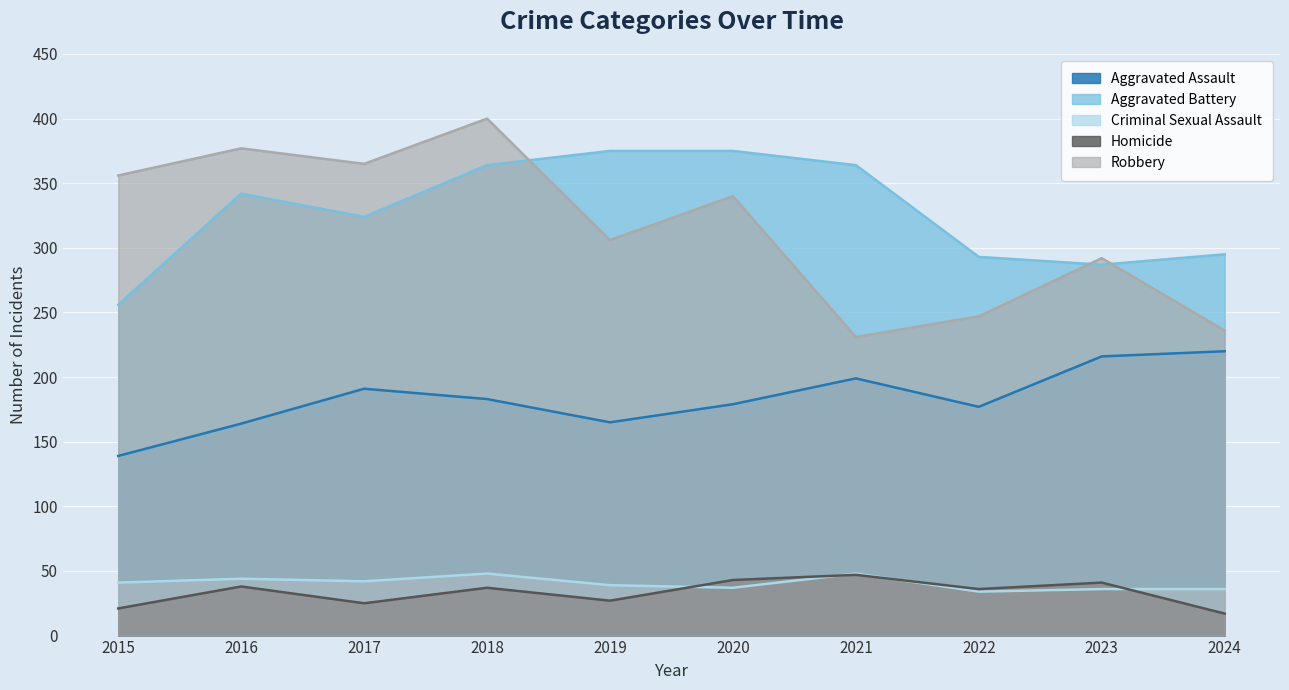

Reading left to right, extract all data points from this chart.

Aggravated Assault: 2015=139	2016=164	2017=191	2018=183	2019=165	2020=179	2021=199	2022=177	2023=216	2024=220
Aggravated Battery: 2015=256	2016=342	2017=324	2018=364	2019=375	2020=375	2021=364	2022=293	2023=287	2024=295
Criminal Sexual Assault: 2015=41	2016=44	2017=42	2018=48	2019=39	2020=37	2021=48	2022=34	2023=36	2024=36
Homicide: 2015=21	2016=38	2017=25	2018=37	2019=27	2020=43	2021=47	2022=36	2023=41	2024=17
Robbery: 2015=356	2016=377	2017=365	2018=400	2019=306	2020=340	2021=231	2022=247	2023=292	2024=236